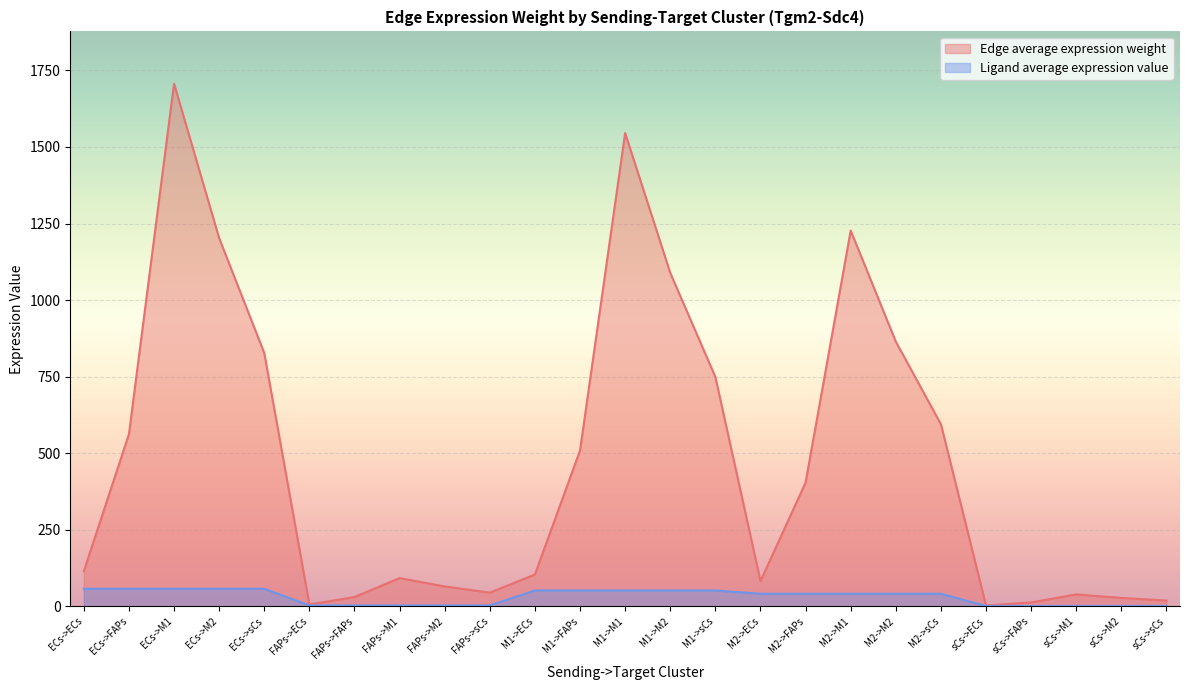

How many data points in Edge average expression weight are above 114?

13